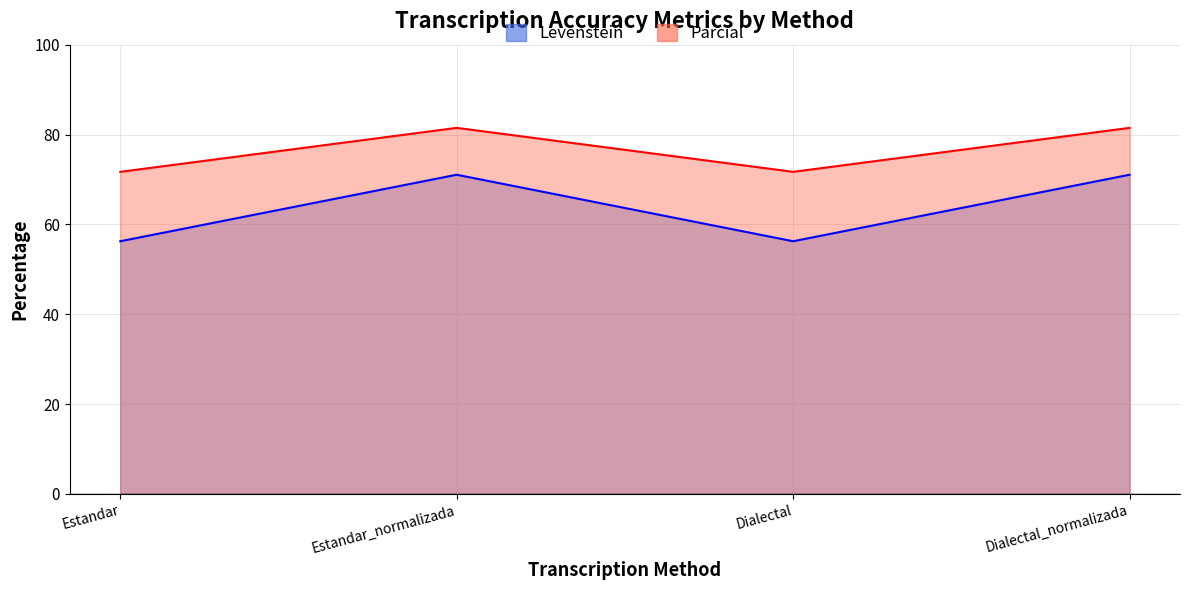

How many distinct data groups are displayed?

2